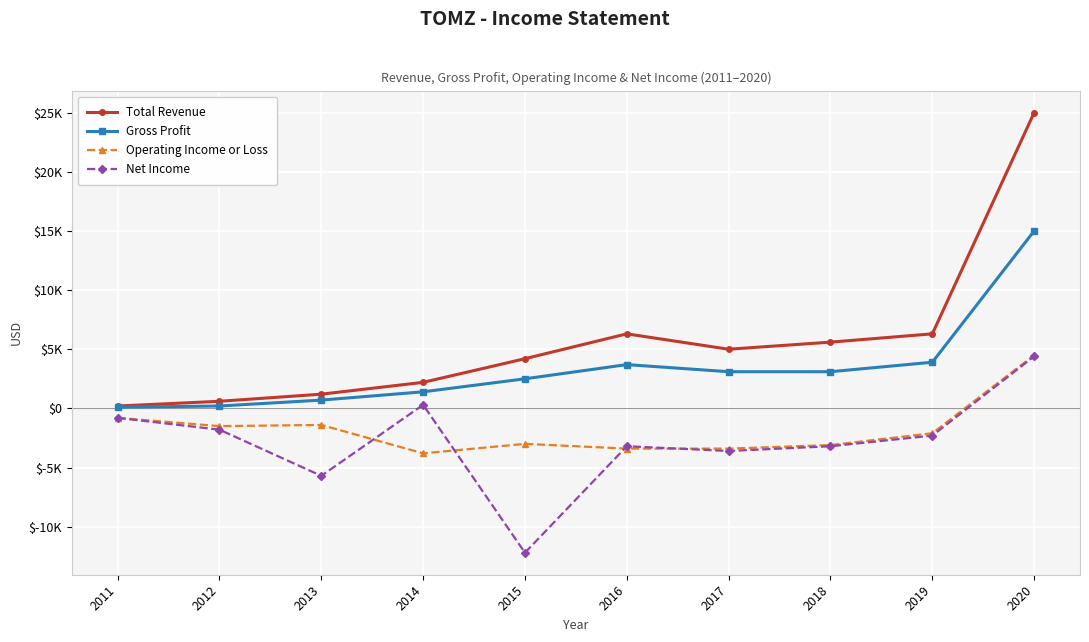

Which series has the widest spread of values?

Total Revenue